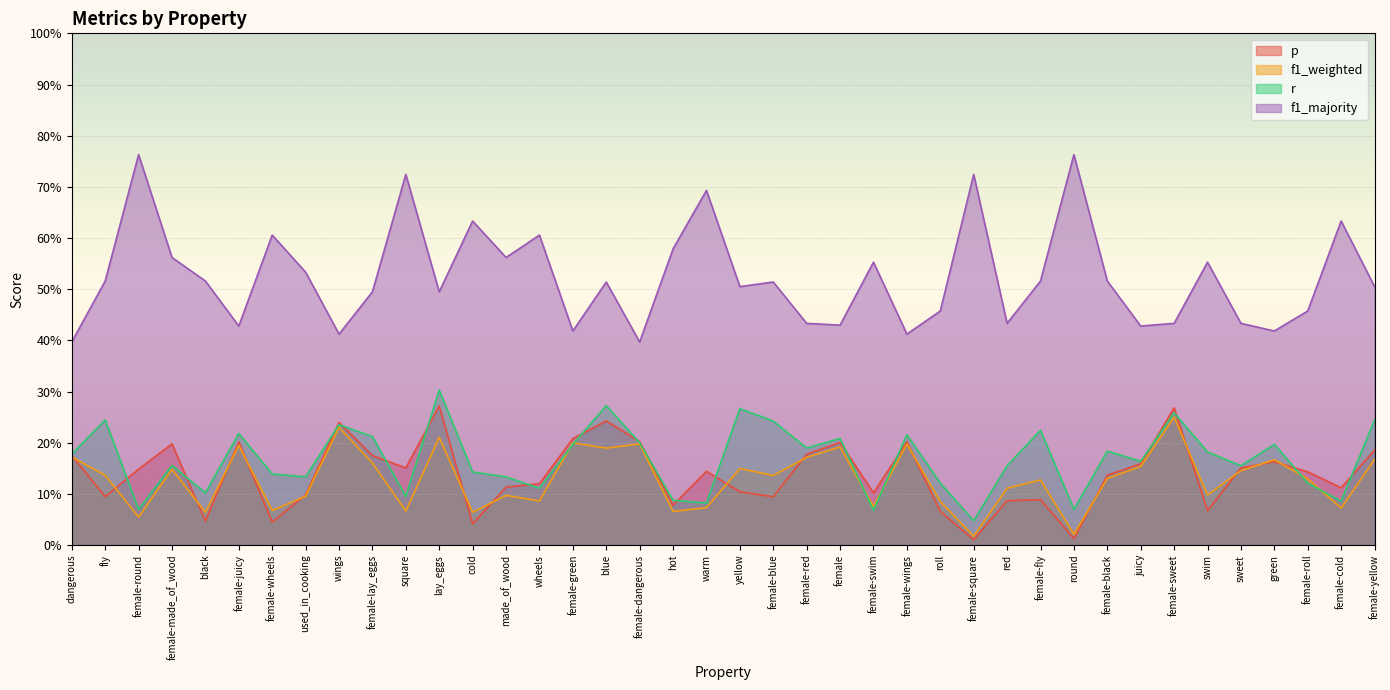

At which category does p reach its first local valley?

fly